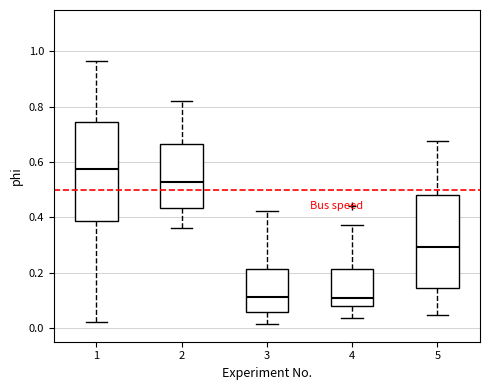

Which box has the highest median line?

1